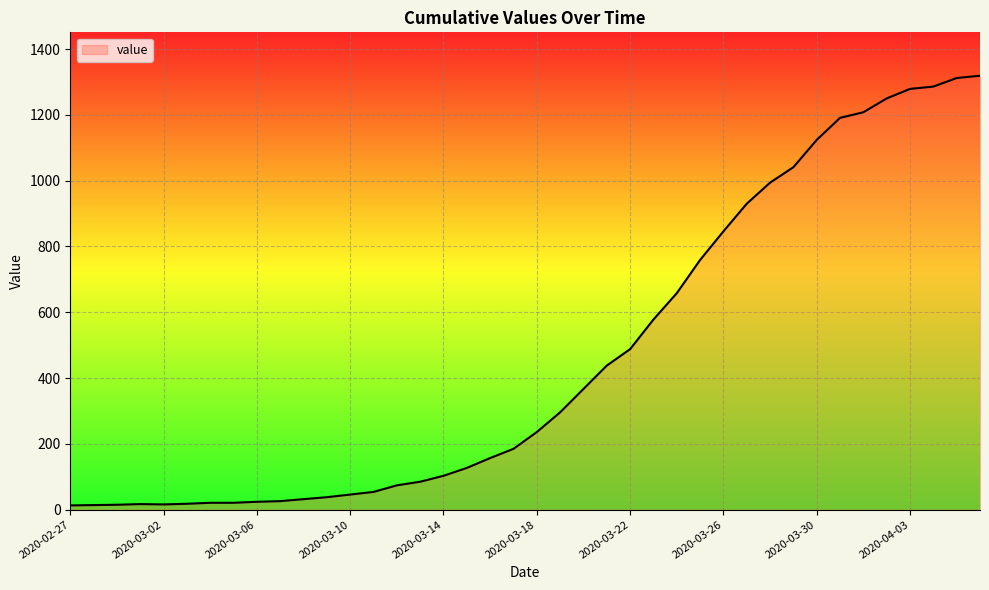

What is the difference between the maximum and minimum values?

1306